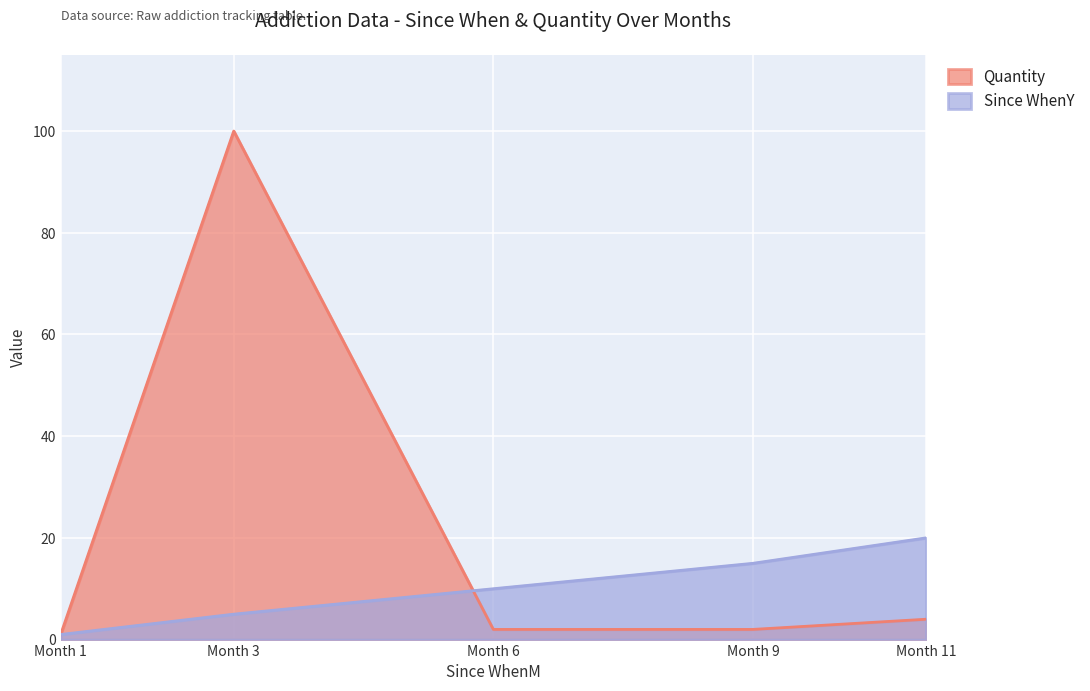

List the series in order of their peak value, lowest first.

Since WhenY, Quantity